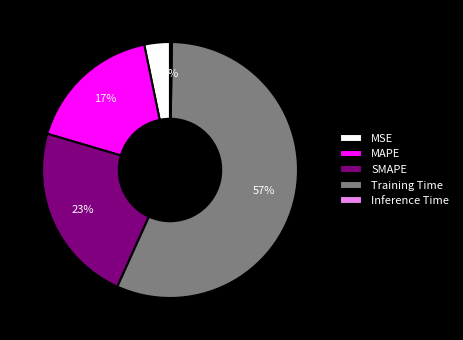

Is it true that SMAPE is 23% of the pie?

True